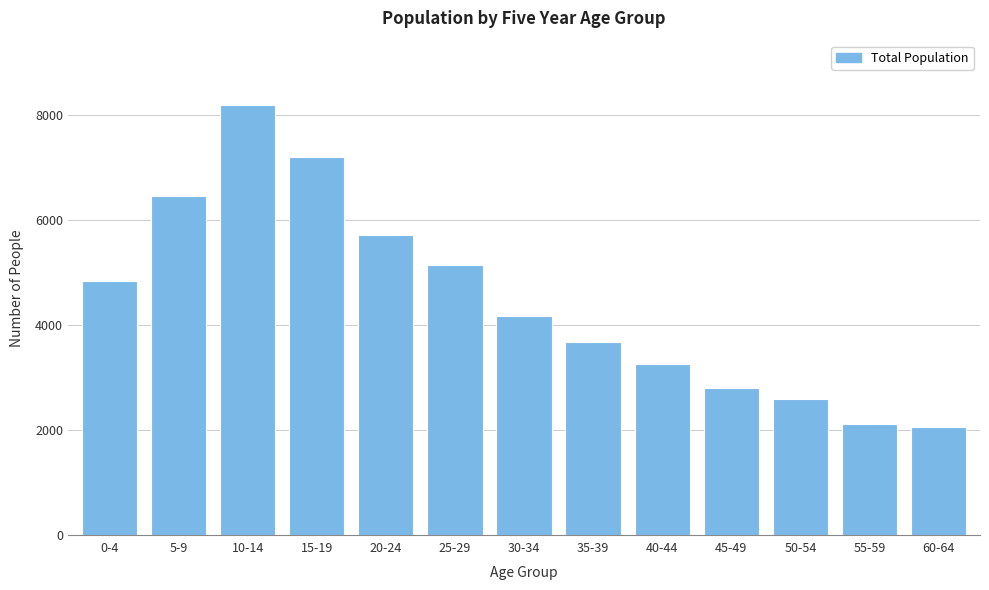

Reading left to right, list all the values displayed in this chart.

4830	6453	8184	7188	5706	5142	4170	3676	3261	2807	2588	2121	2057